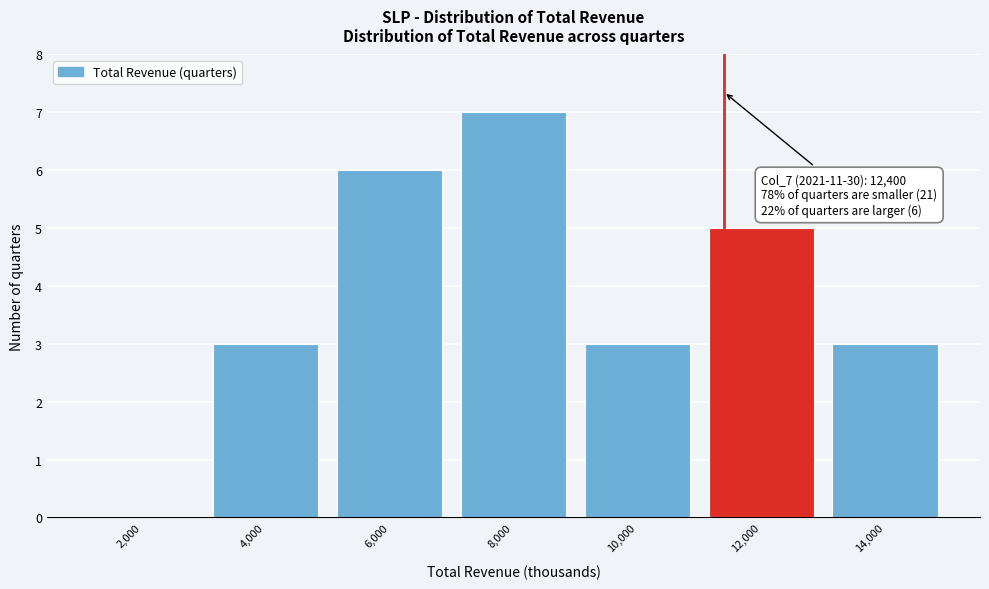

Reading left to right, extract all data points from this chart.

2,000=0	4,000=3	6,000=6	8,000=7	10,000=3	12,000=5	14,000=3